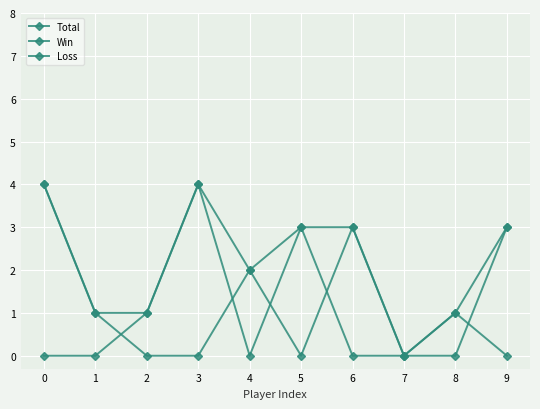

Count the number of categories in the chart.

10